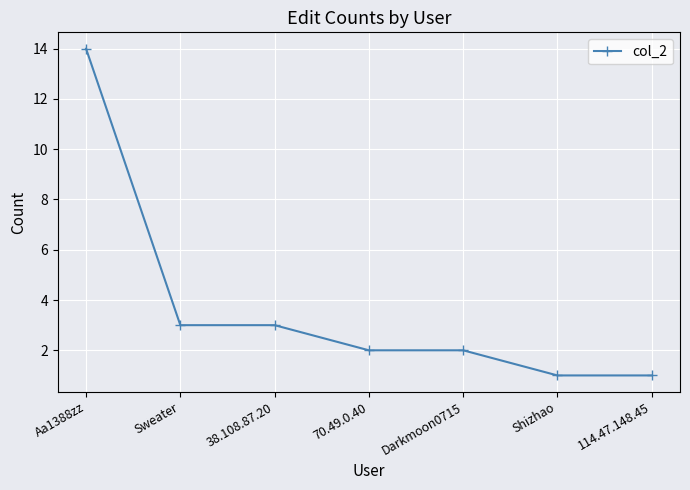

Reading left to right, list all the values displayed in this chart.

Aa1388zz=14	Sweater=3	38.108.87.20=3	70.49.0.40=2	Darkmoon0715=2	Shizhao=1	114.47.148.45=1